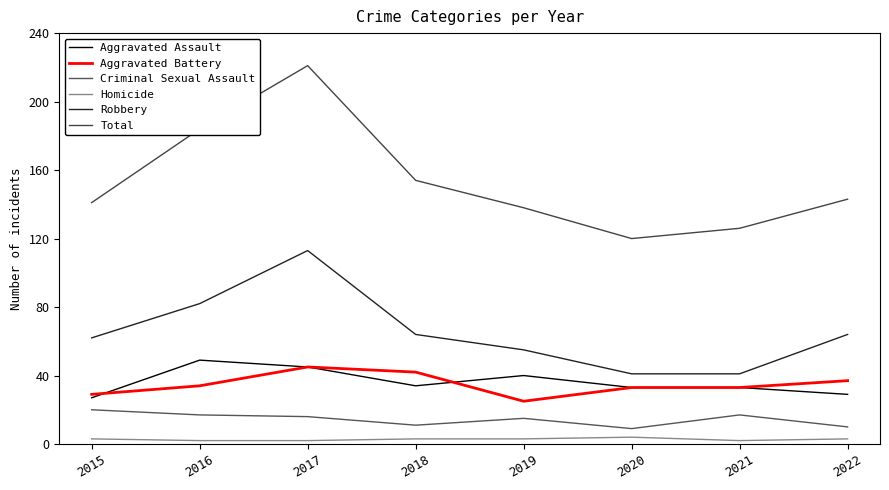

What is the minimum value for Aggravated Battery?

25